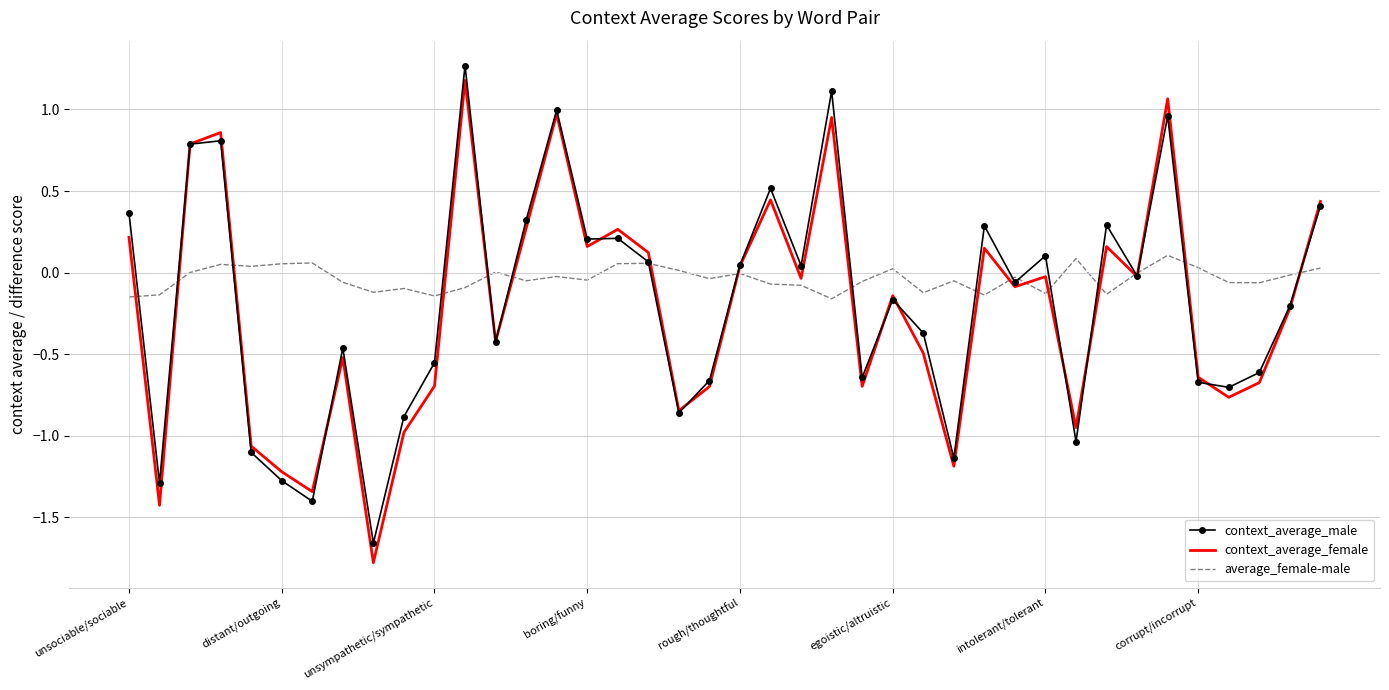

List the series in order of their overall mean, lowest first.

context_average_female, context_average_male, average_female-male